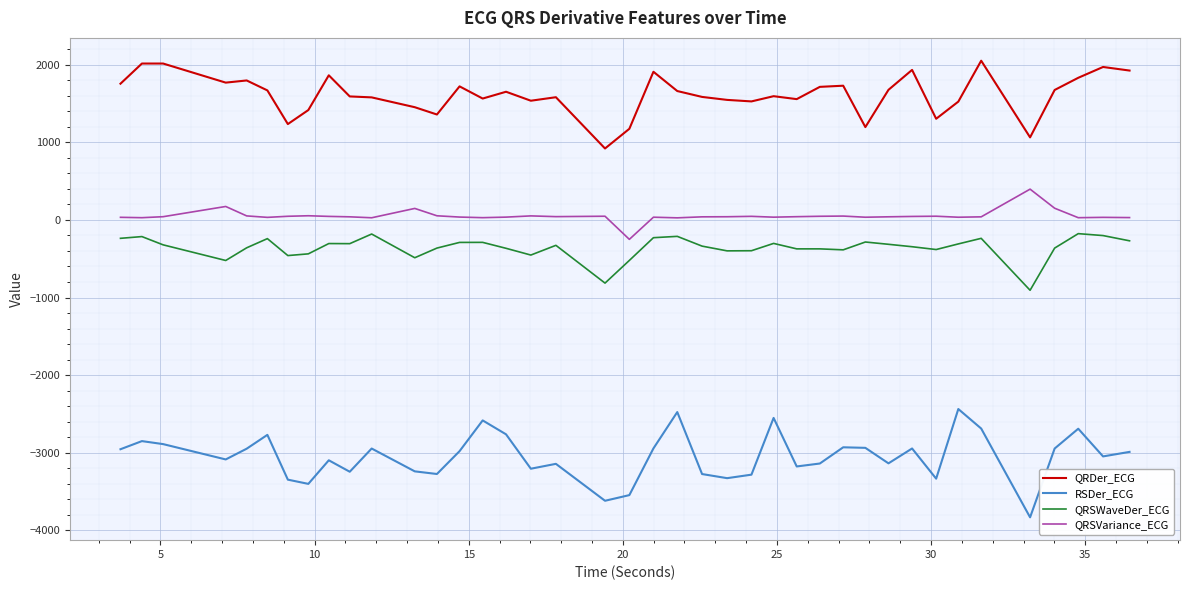

How many lines are shown in the chart?

4